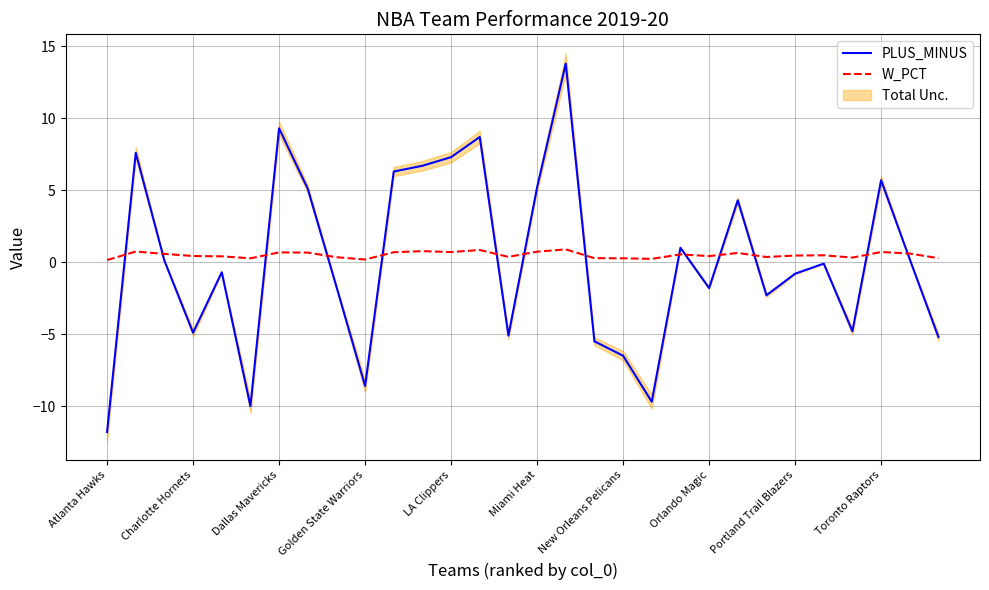

The value of PLUS_MINUS at Charlotte Hornets is -4.9. True or false?

True